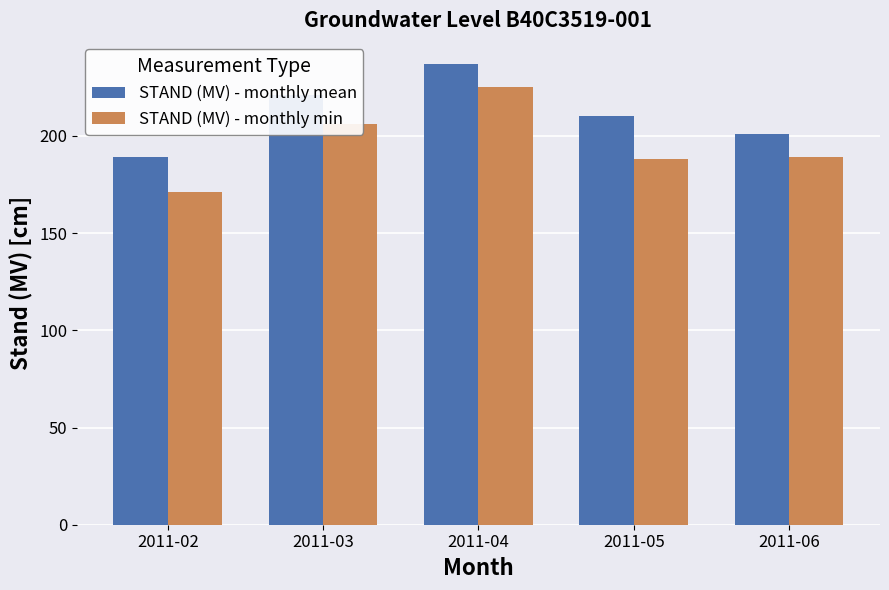

What is the maximum value for STAND (MV) - monthly min?

225